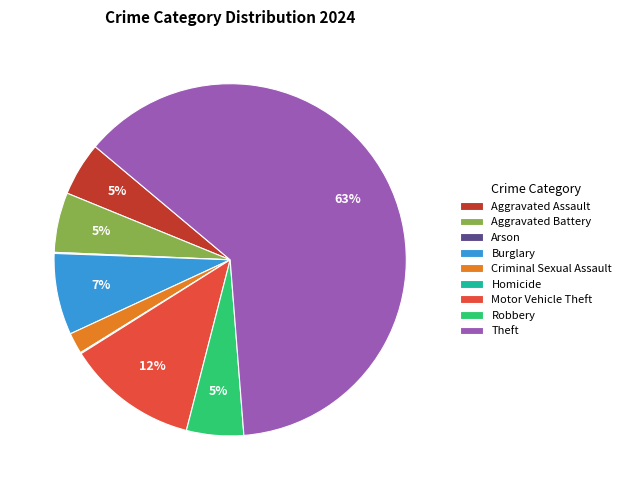

Approximately how many times larger is the value at Criminal Sexual Assault compared to Aggravated Assault?

0.4